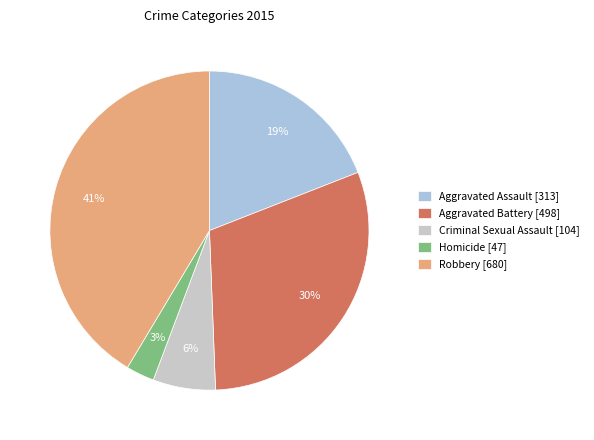

True or false: Criminal Sexual Assault accounts for 6% of the total.

True